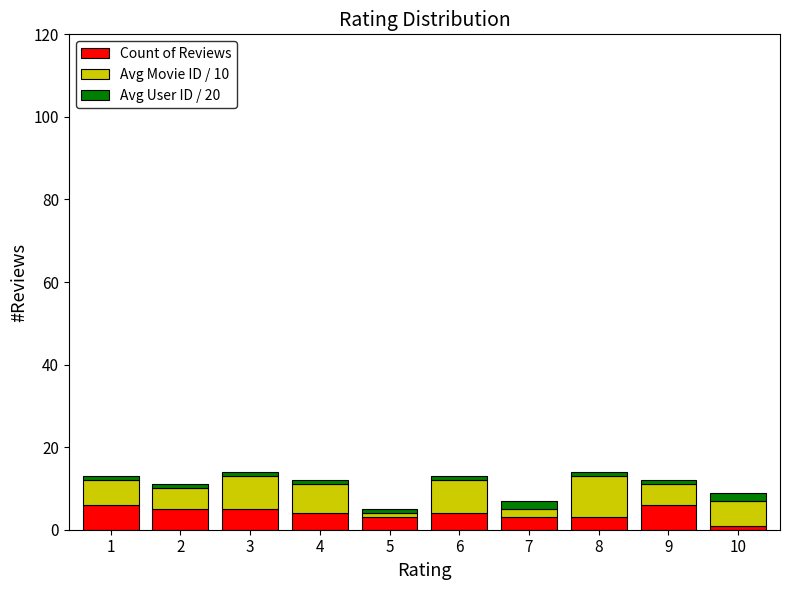

Count the number of data series in this chart.

3